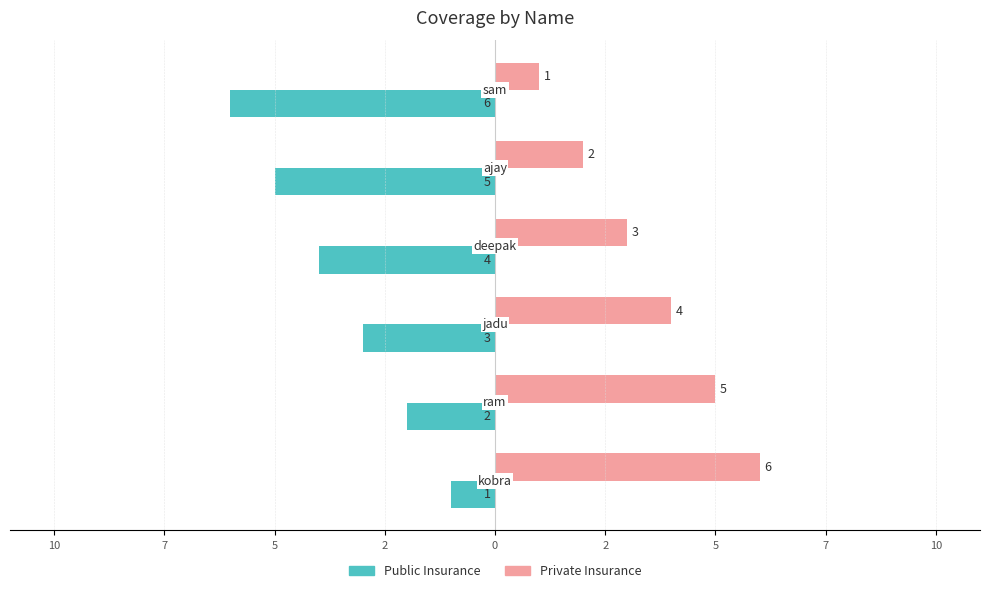

Count the Private Insurance values in the range 2 to 5.

4